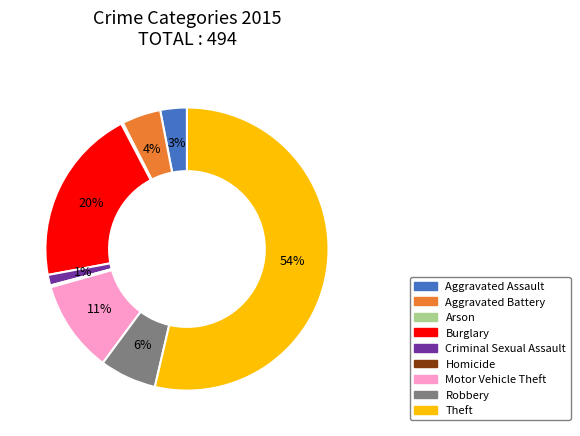

Is there any slice that represents more than half of the pie?

Yes